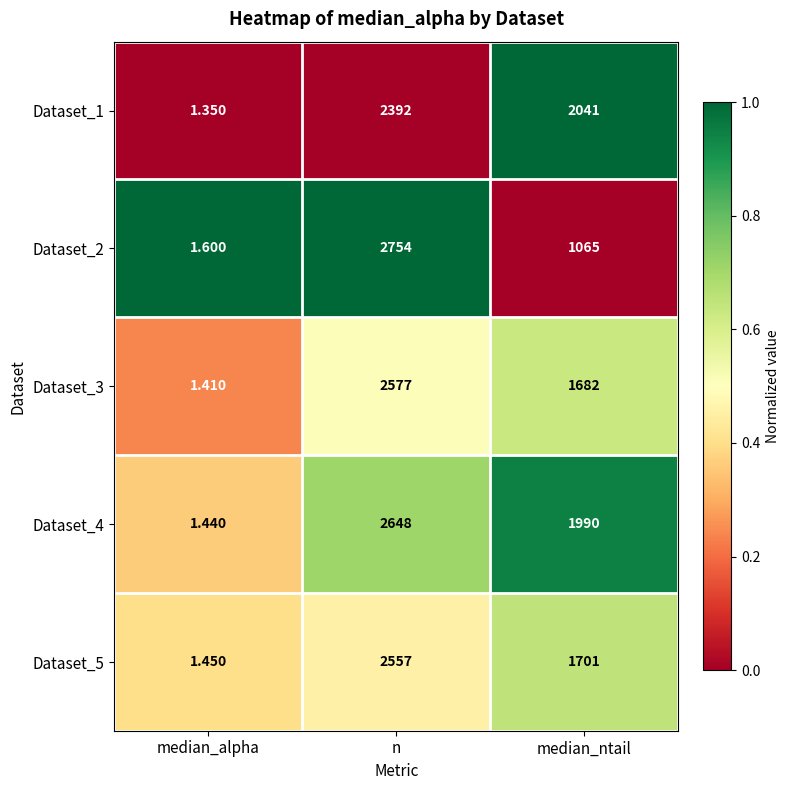

Rank the series by their maximum value, from highest to lowest.

Dataset_2, Dataset_4, Dataset_3, Dataset_5, Dataset_1